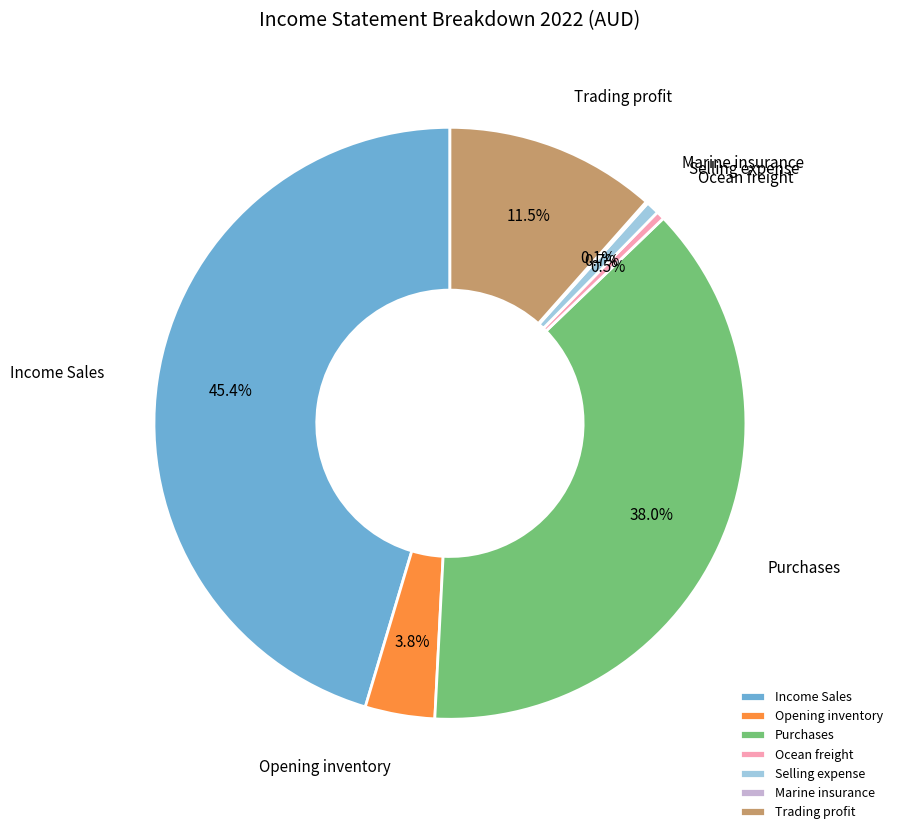

Is the sum of Selling expense and Opening inventory greater than half?

No